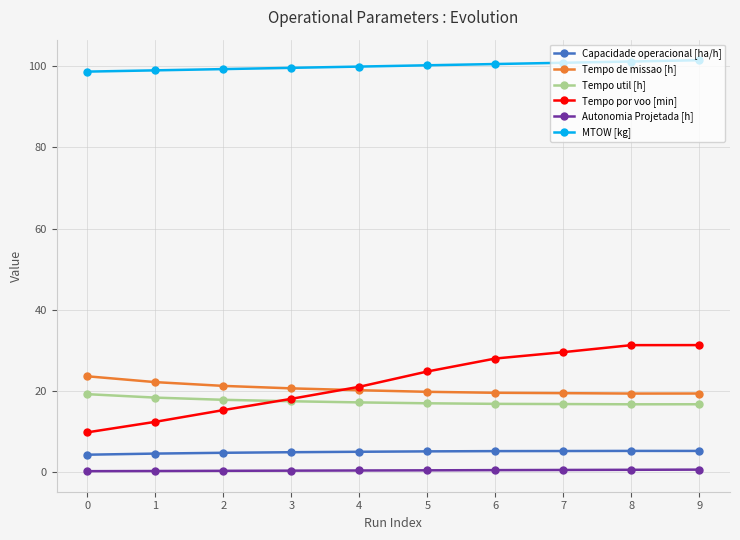

Which series has the largest total across all categories?

MTOW [kg]